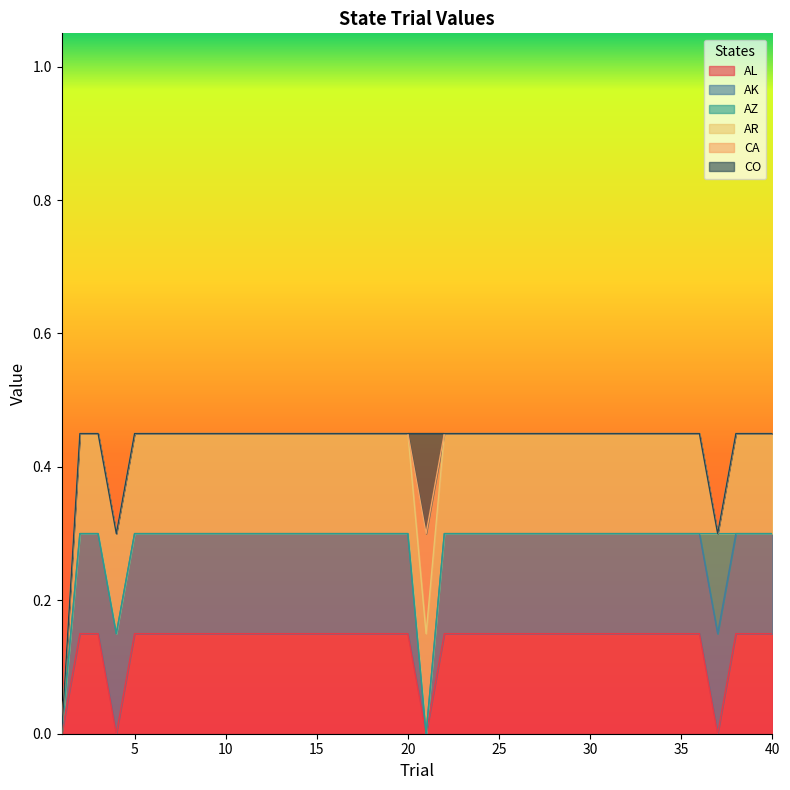

Which series has the largest total across all categories?

AK